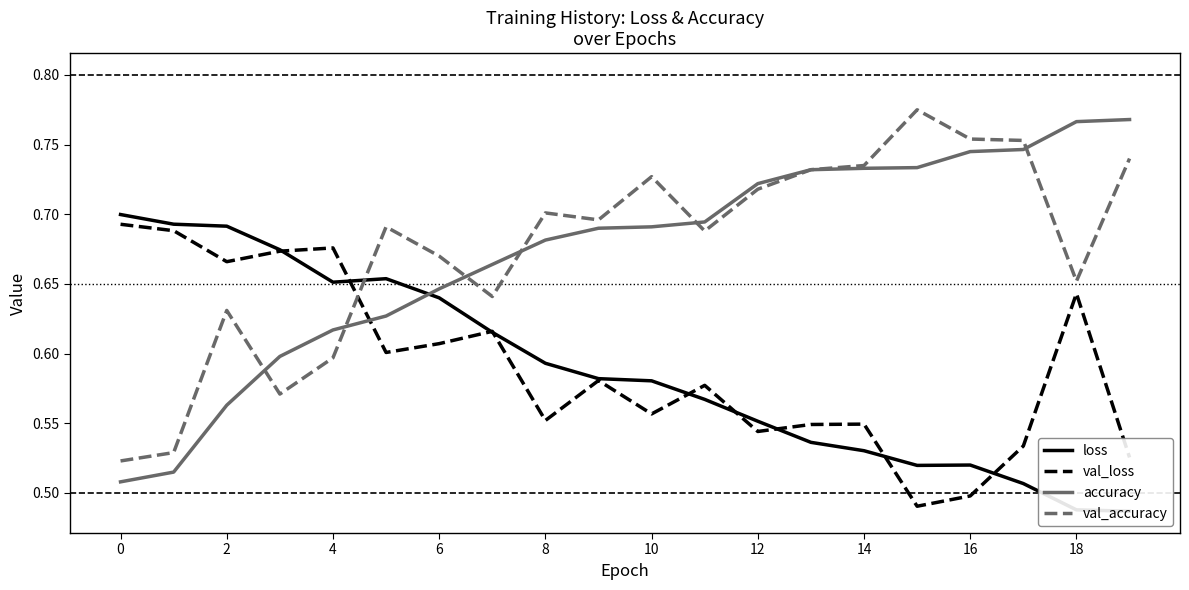

Which label corresponds to the largest value in the chart?

15